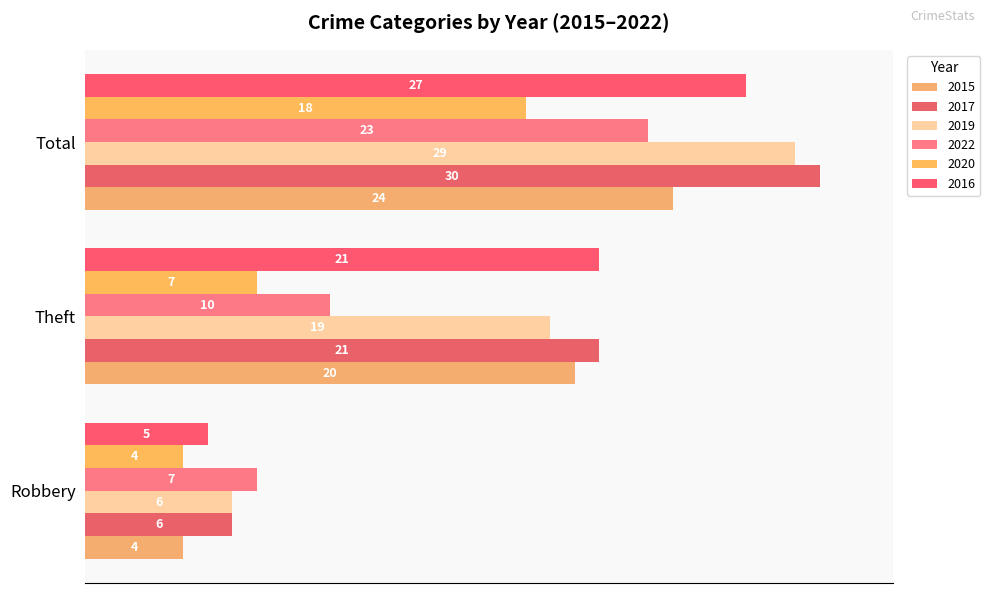

What is the spread (max minus min) of values at Theft?

46.7